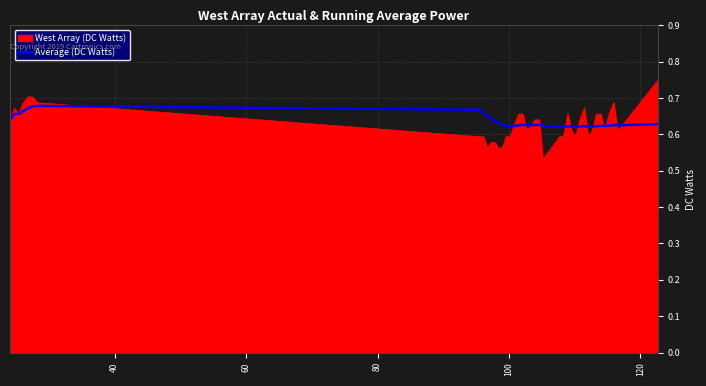

List the series in order of their peak value, lowest first.

Average (DC Watts), West Array (DC Watts)